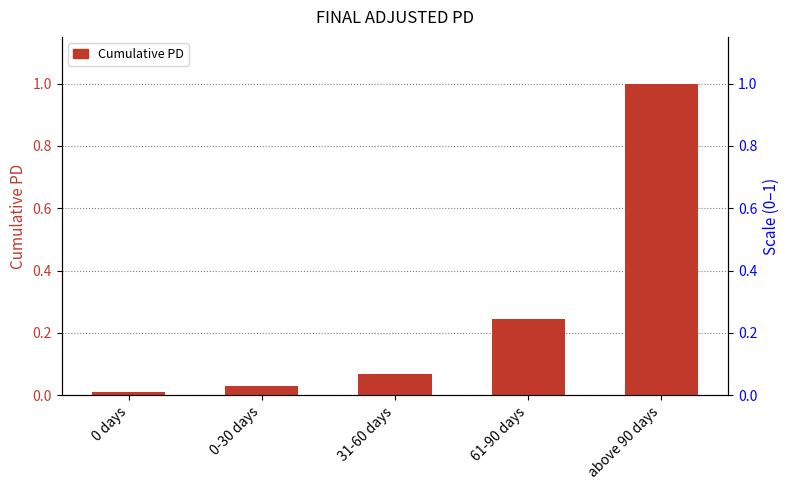

The value at 0 days is 0.0. True or false?

False